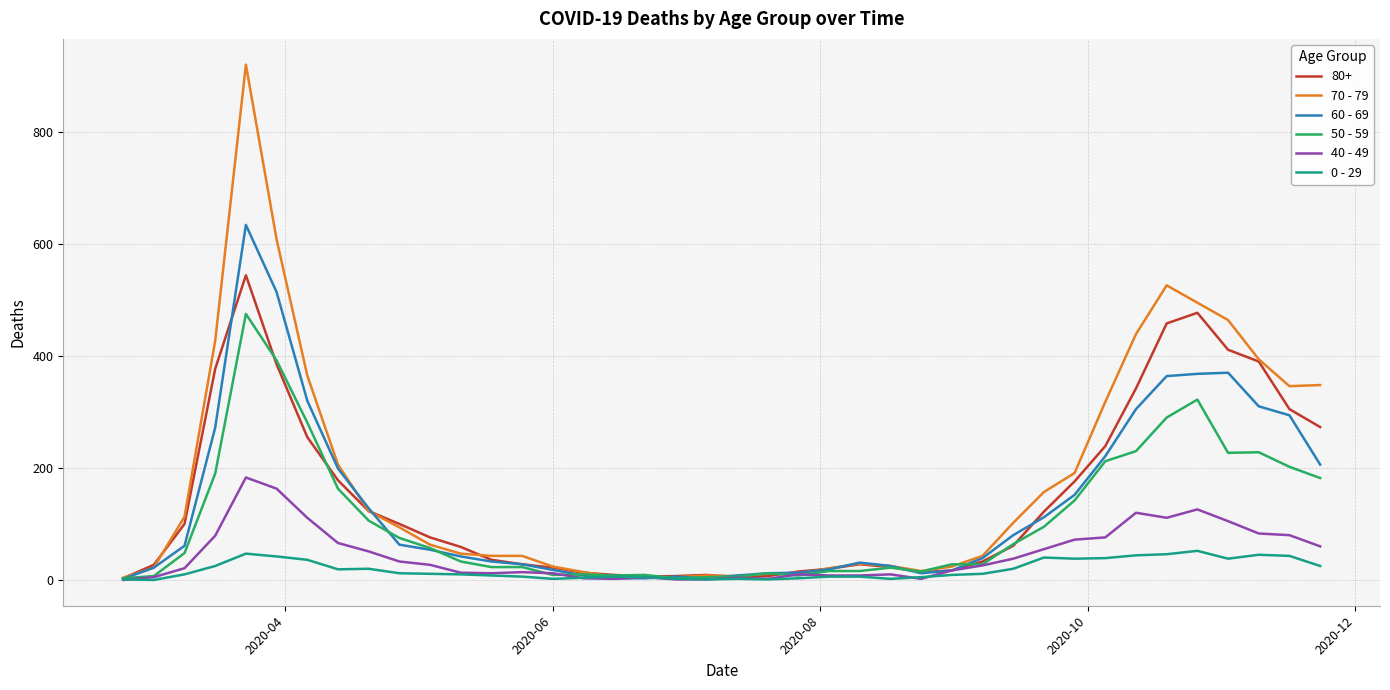

List the series in order of their peak value, lowest first.

0 - 29, 40 - 49, 50 - 59, 80+, 60 - 69, 70 - 79